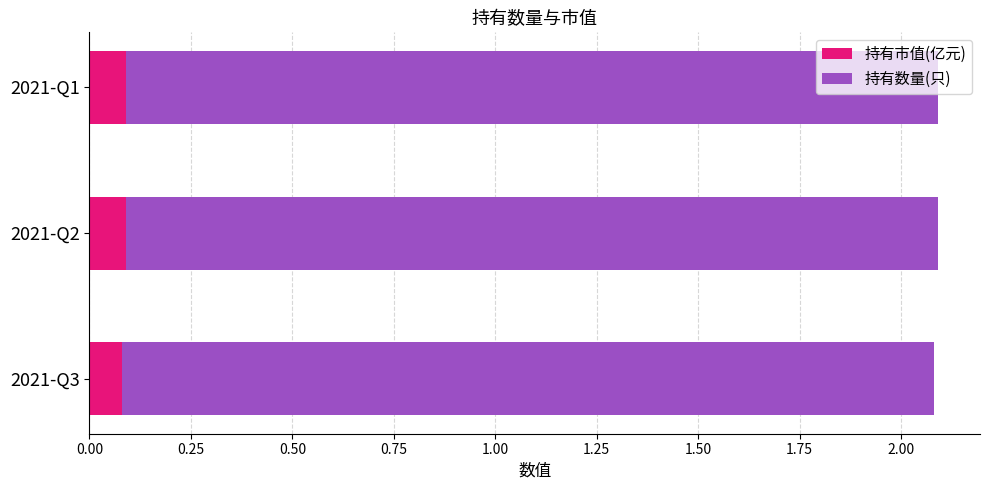

What is the total value across all series at 2021-Q1?

2.1